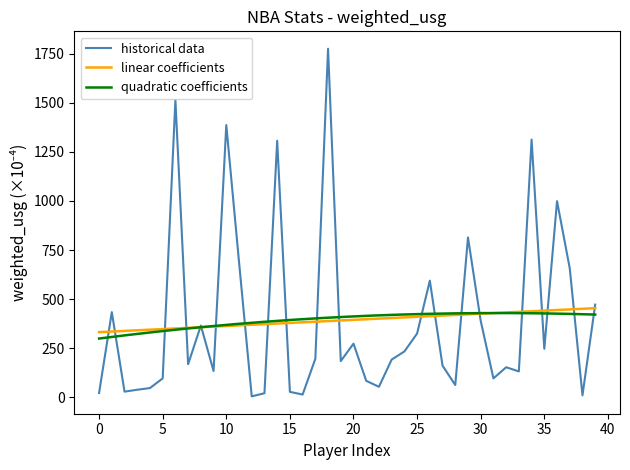

What is the lowest value of the quadratic coefficients series?

299.7